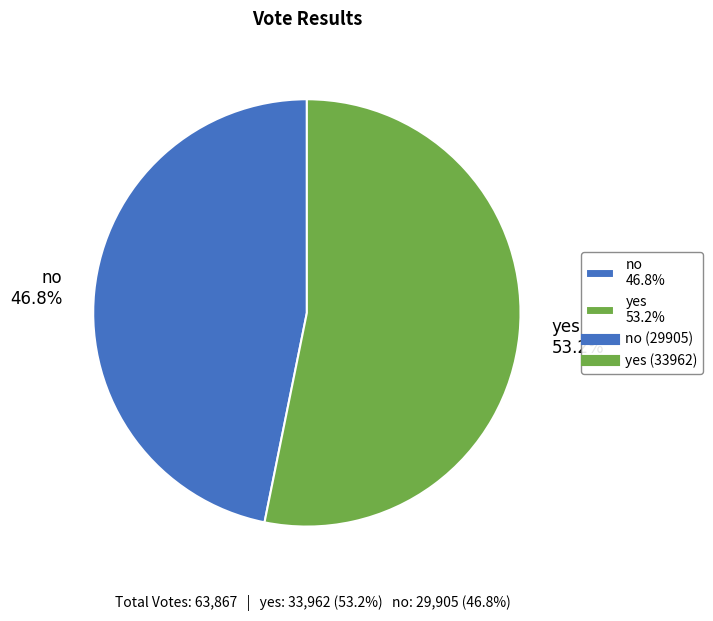

To the nearest percent, what is the difference between the largest and smallest slice percentages?

6%